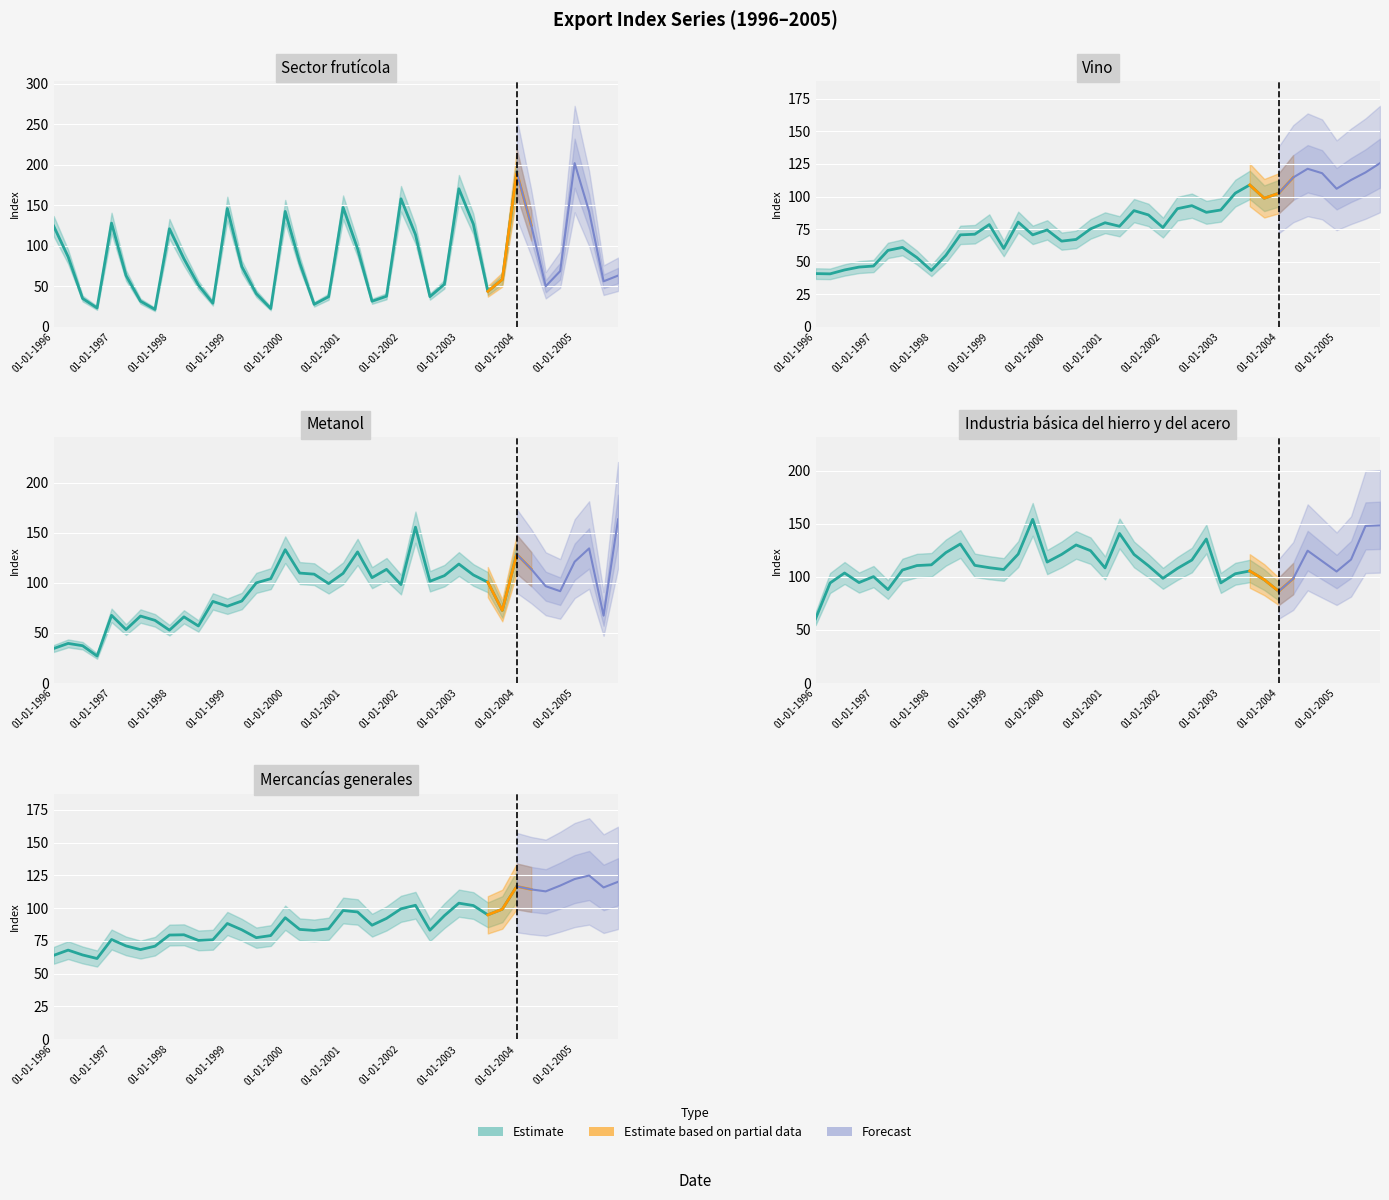

What is the value of the Metanol point at the 7th from the left?

66.9